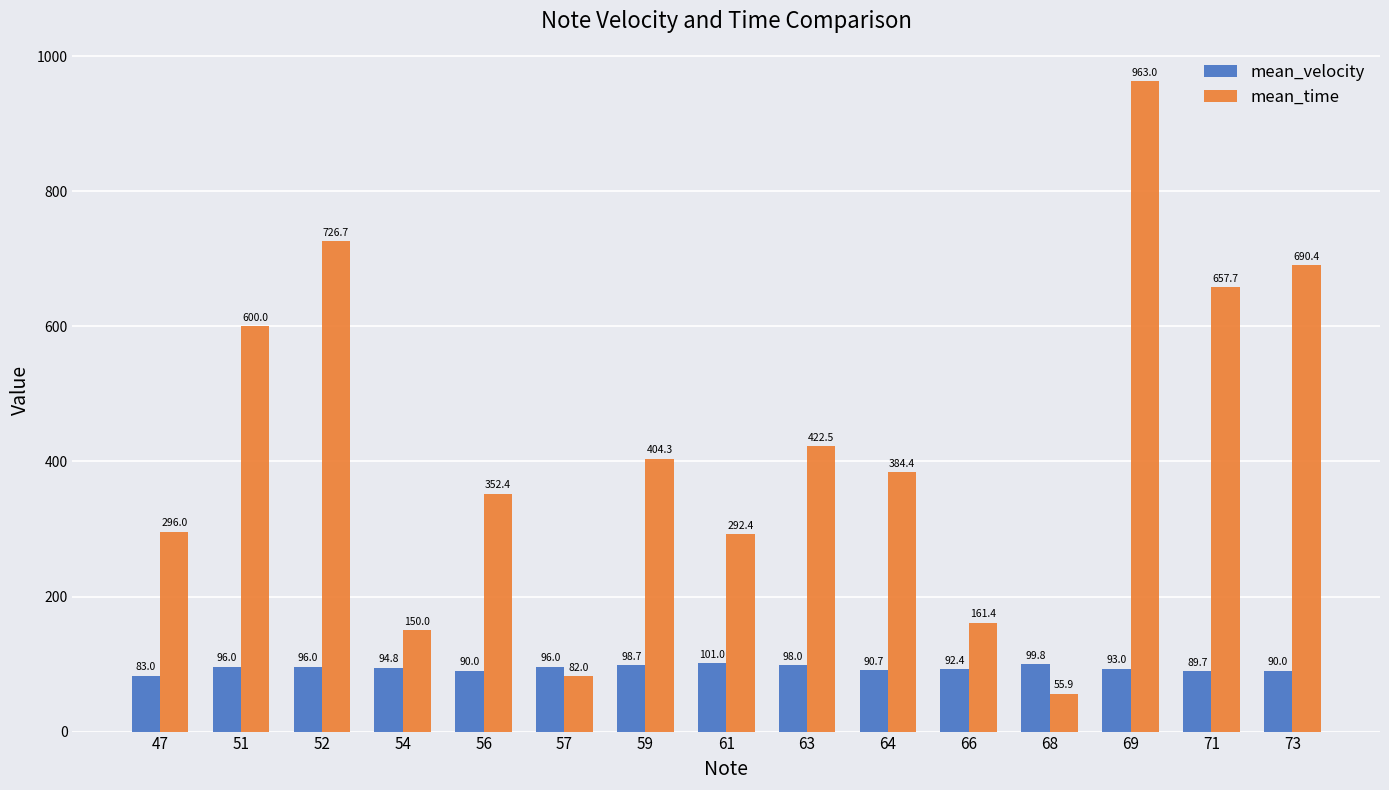

The value of mean_velocity at 64 is 90.7. True or false?

True